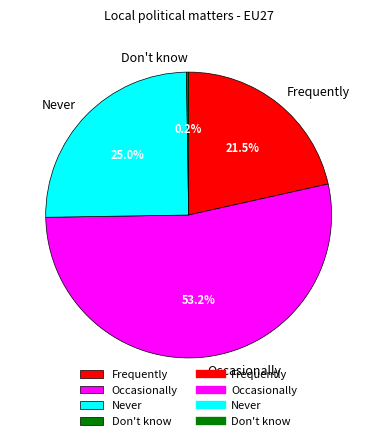

Combined, do Occasionally and Never account for over 50%?

Yes